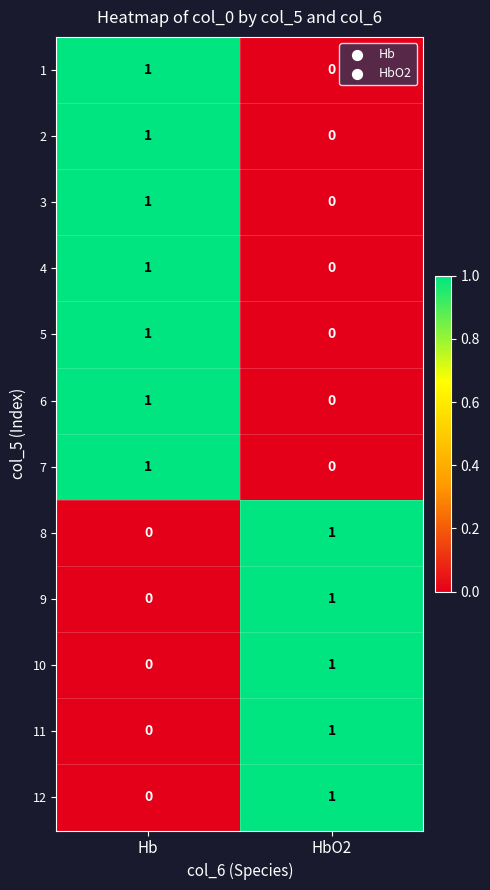

Rank the categories by 5 value from highest to lowest.

Hb, HbO2